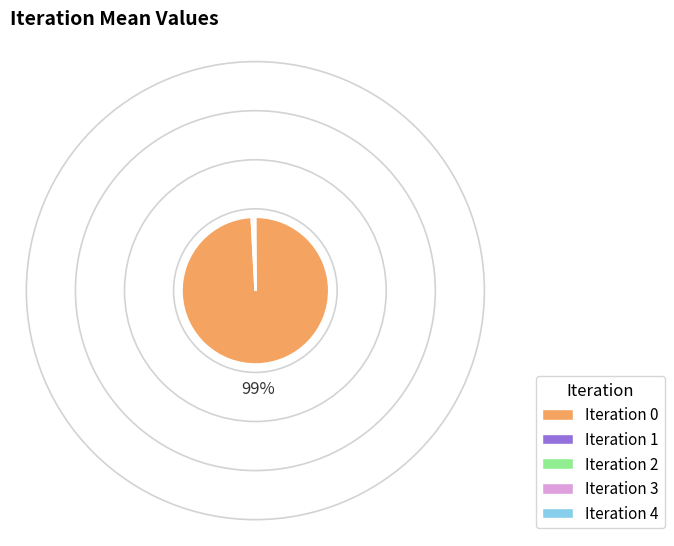

True or false: Iteration 0 accounts for 89% of the total.

False